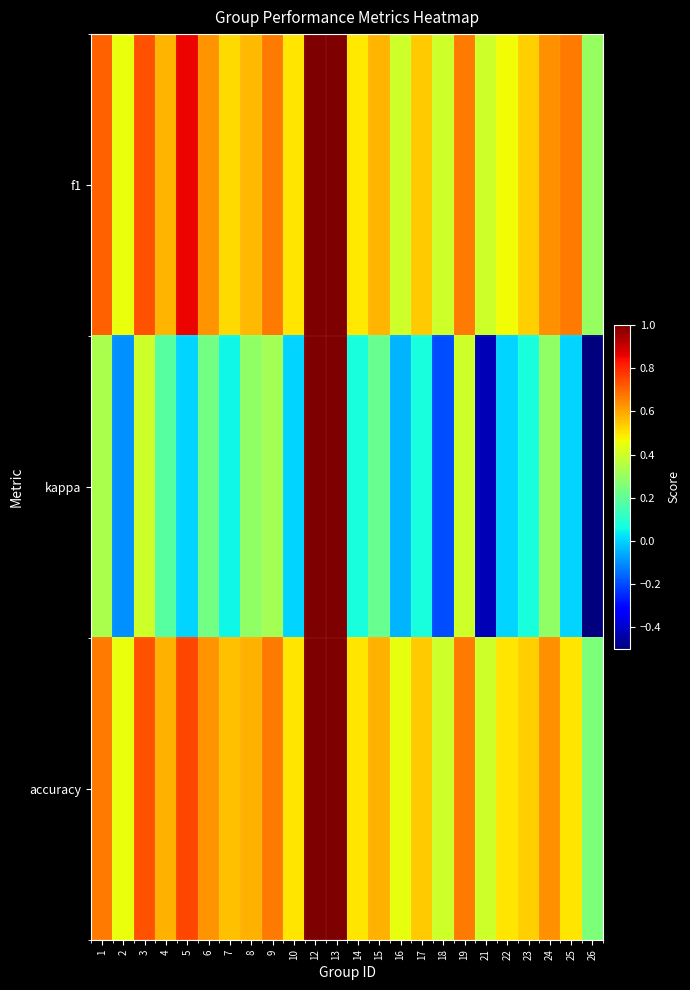

At which category does the chart reach its peak across all series?

12